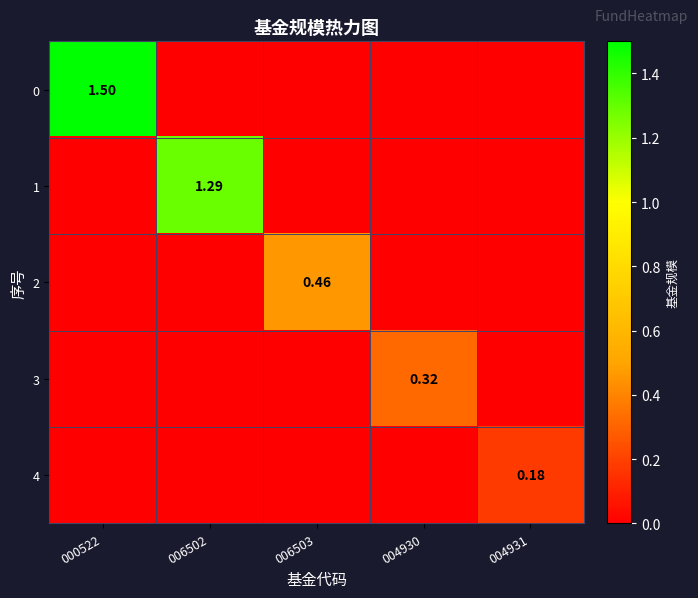

What is the difference between the highest and lowest values at 006502?

1.3